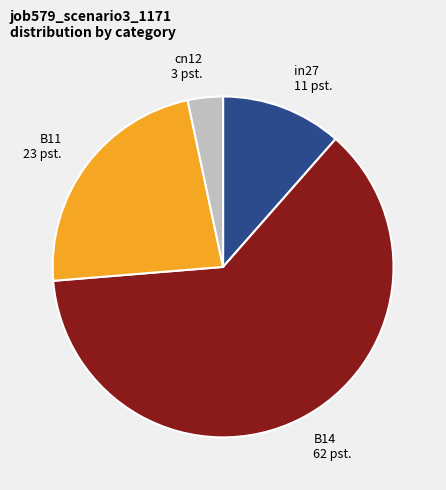

The B14 62 pst. slice represents 49% of the pie. True or false?

False